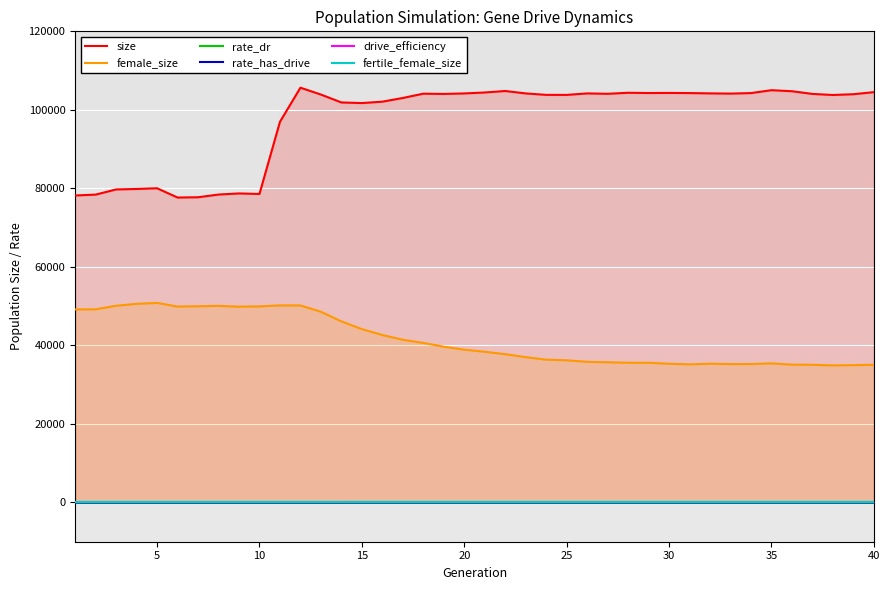

Which series has the largest total across all categories?

size